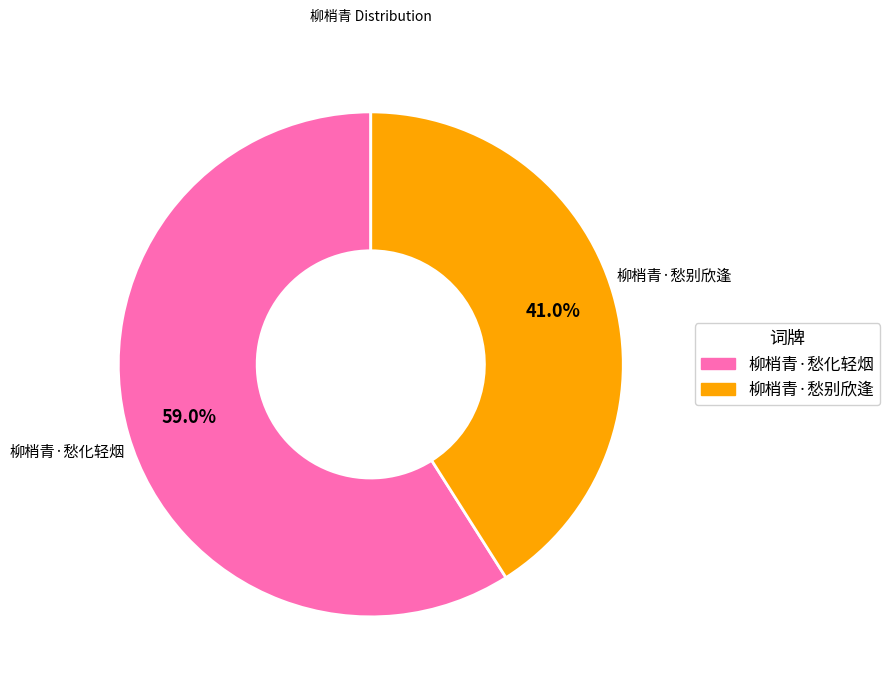

Is there a majority slice in this chart?

Yes